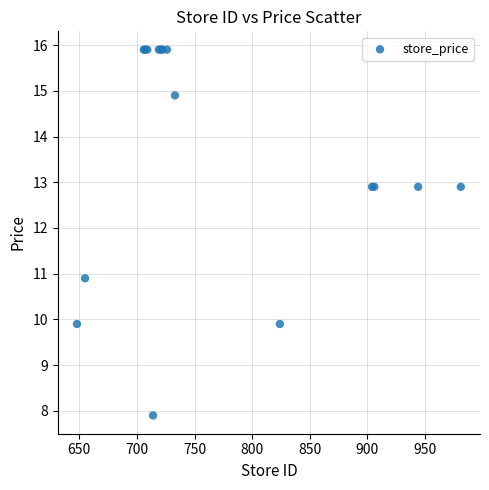

What Y value in the scatter plot is closest to 11?

10.9